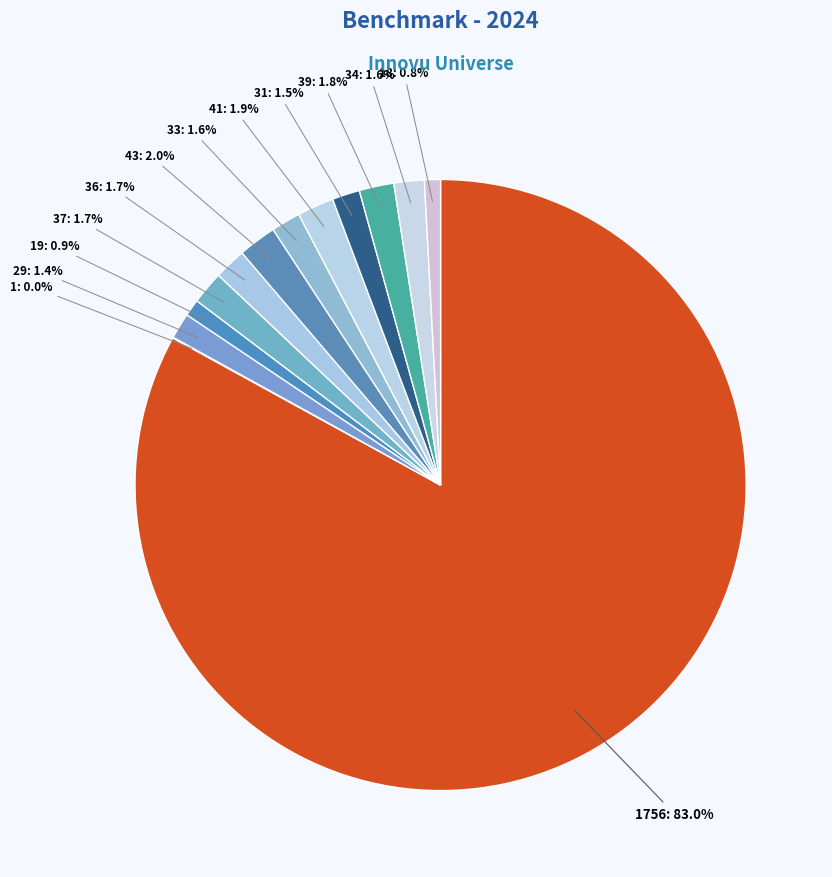

How many slices are in this pie chart?

13